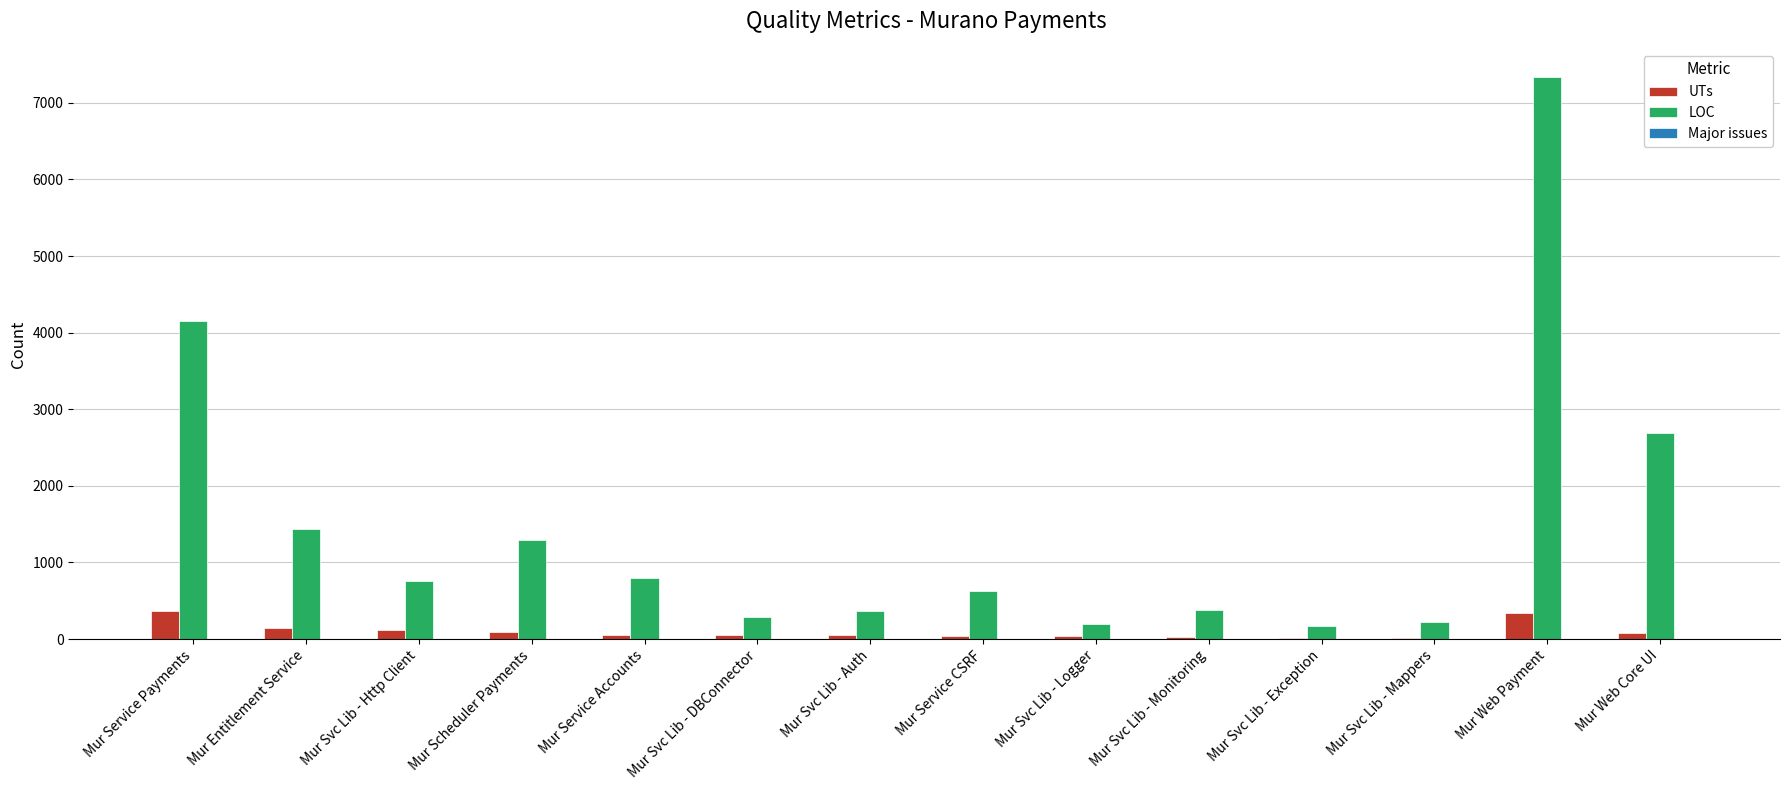

Is it true that LOC equals 377 at Mur Svc Lib - Monitoring?

True